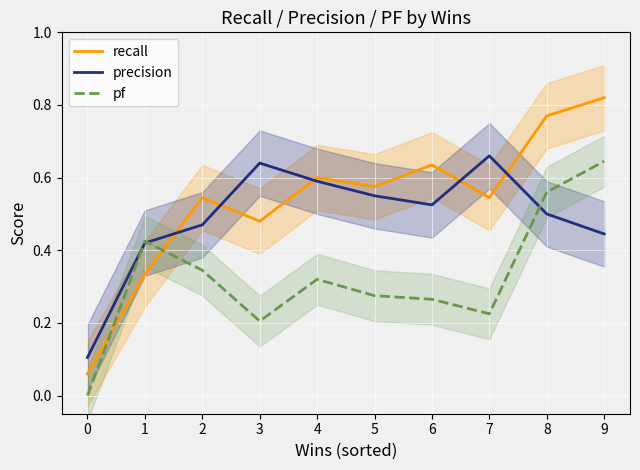

List the labels in order of precision value, largest first.

7, 3, 4, 5, 6, 8, 2, 9, 1, 0